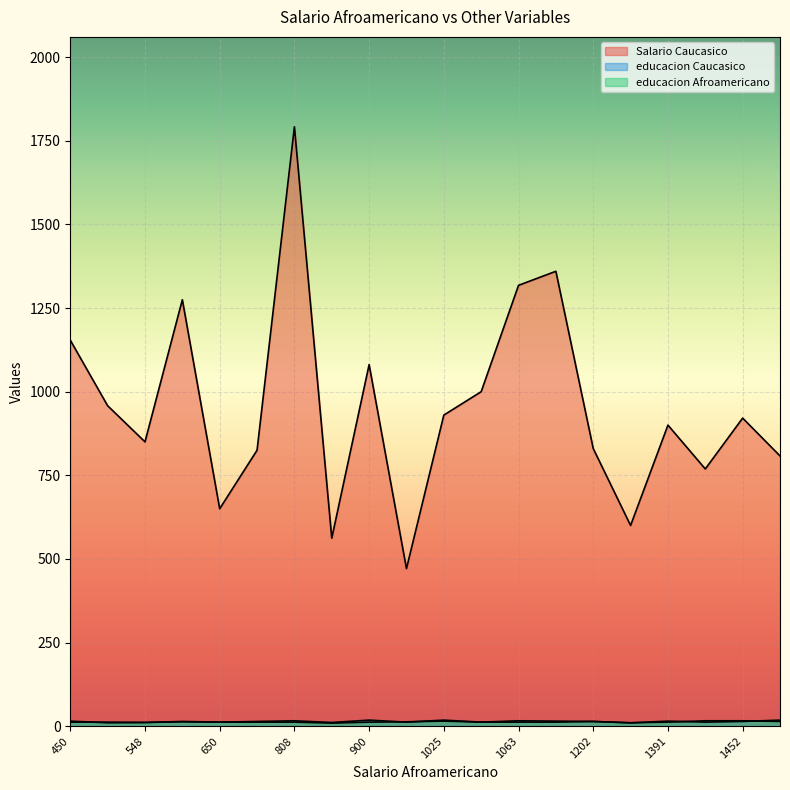

At which category is the sum across all series the highest?

808